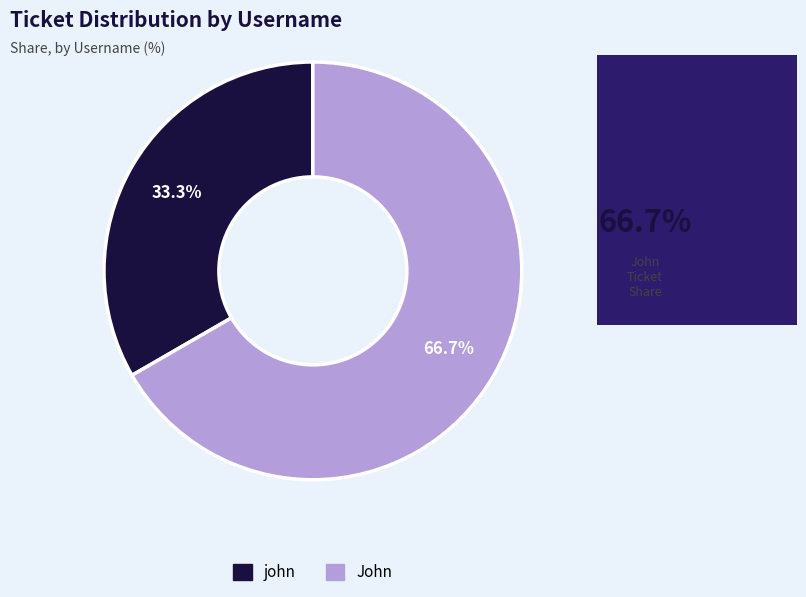

What is the smallest slice in the pie chart?

john